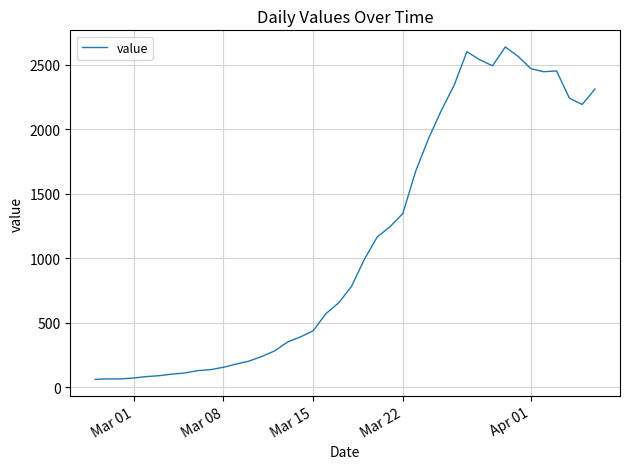

How many lines are shown in the chart?

1